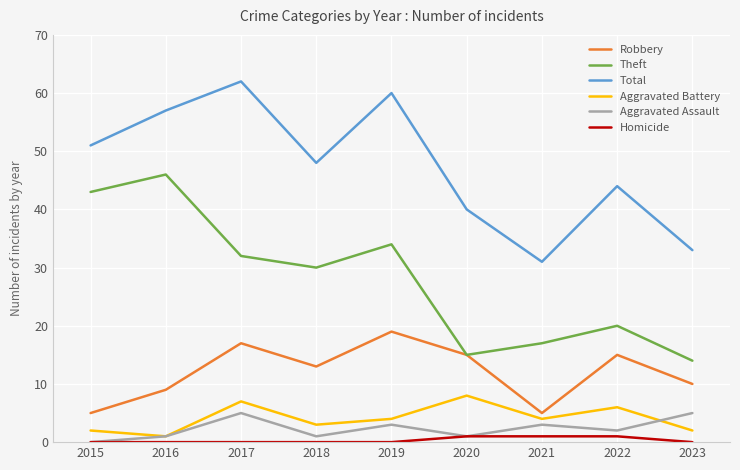

True or false: Theft and Aggravated Assault intersect in this chart.

False